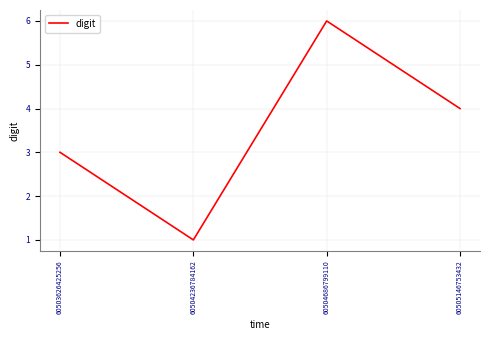

Which label corresponds to the smallest value in the chart?

60504236784162